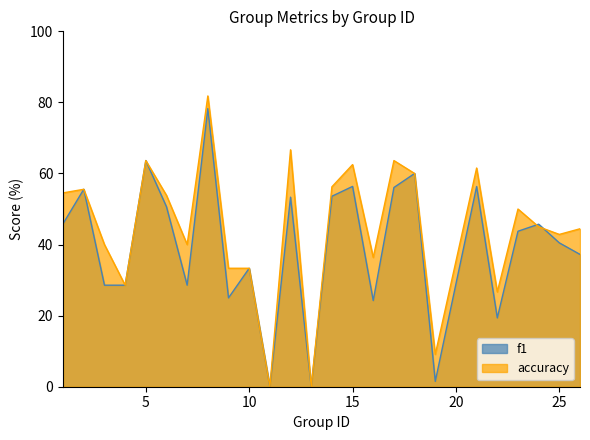

True or false: f1 and accuracy intersect in this chart.

True